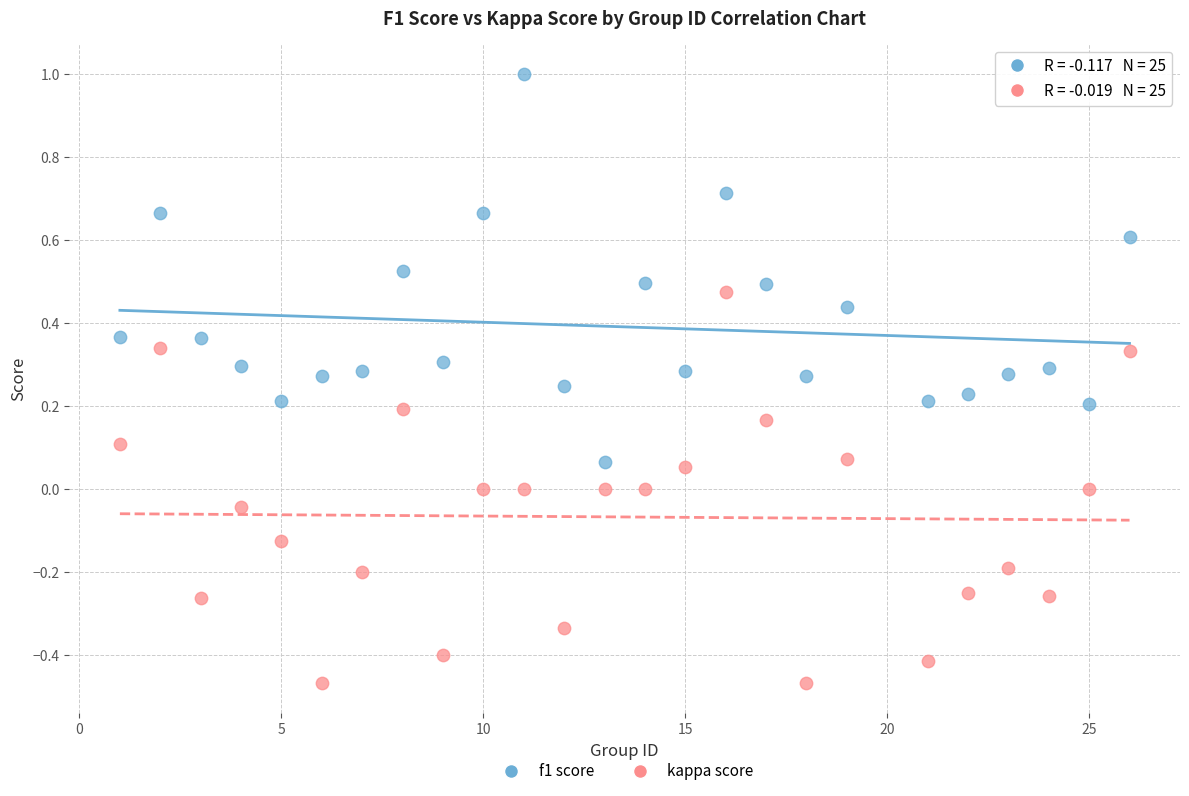

Which series reaches the maximum Y coordinate?

f1 score